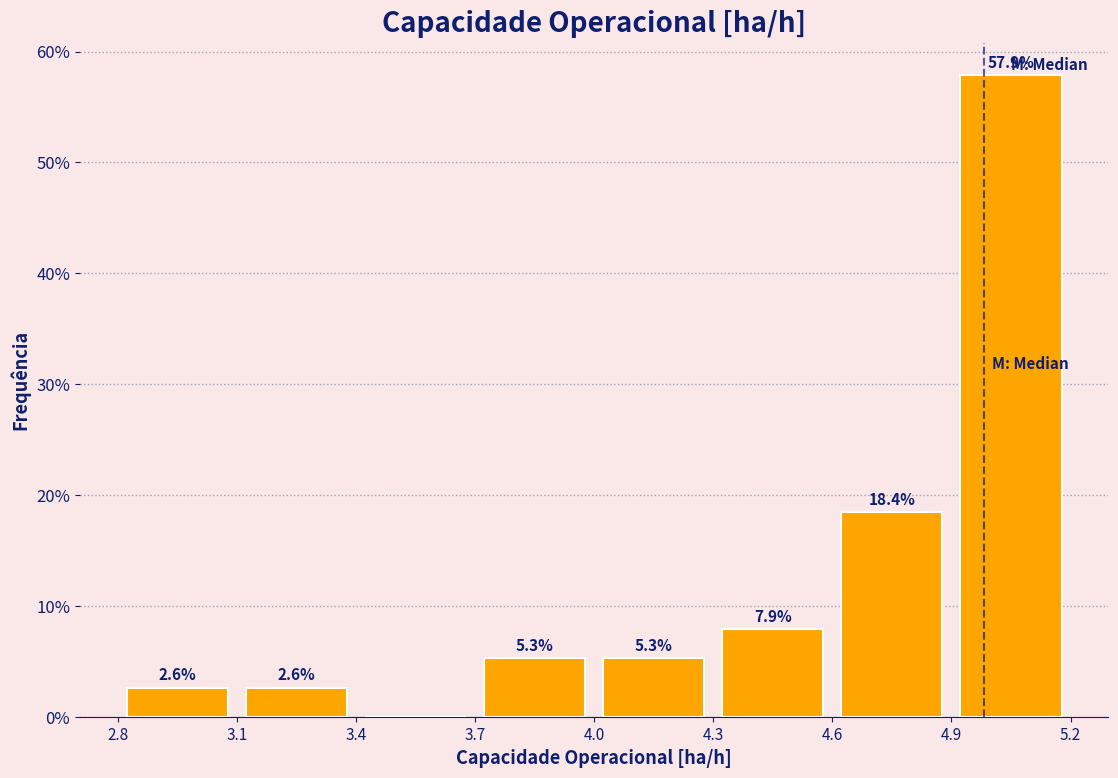

Over which range of the x-axis is the bar tallest?

4.9 to 5.2